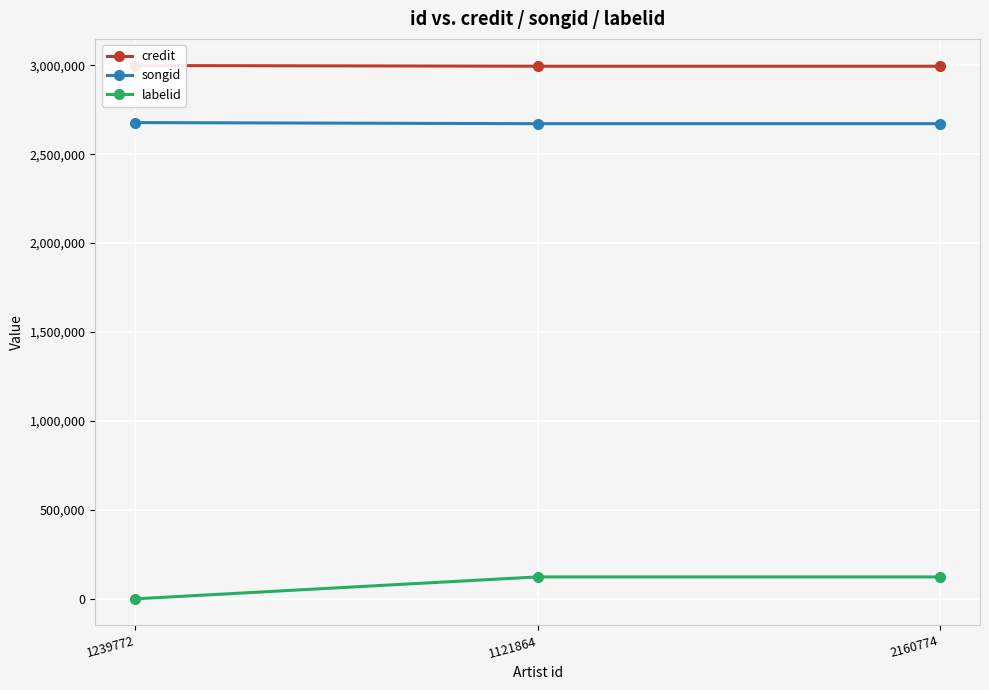

The value of labelid at 1121864 is 48551. True or false?

False